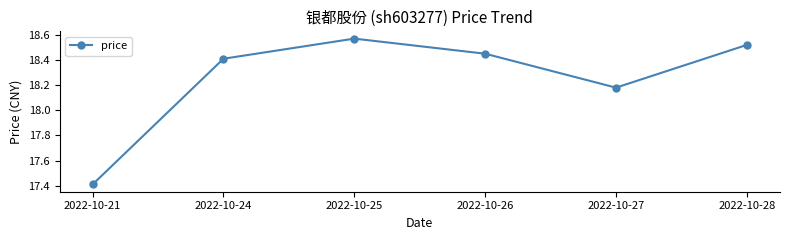

True or false: there are more than 2 points higher than both neighbors.

False